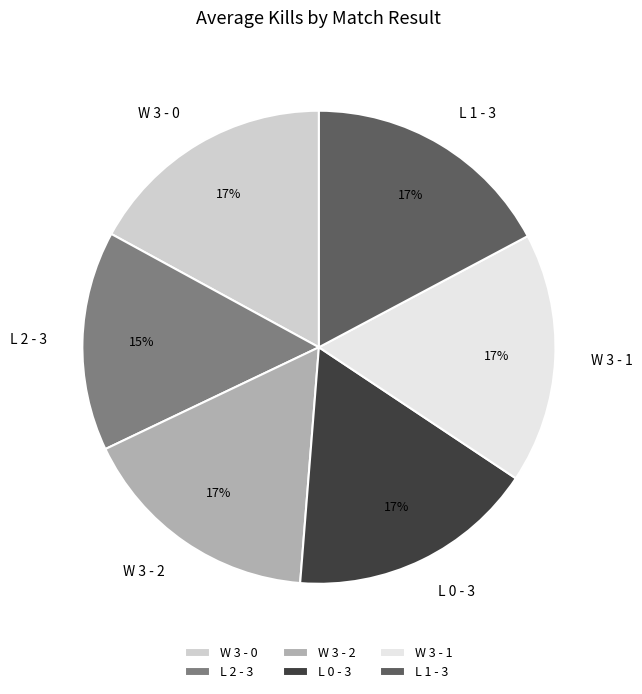

The L 0 - 3 slice represents 17% of the pie. True or false?

True